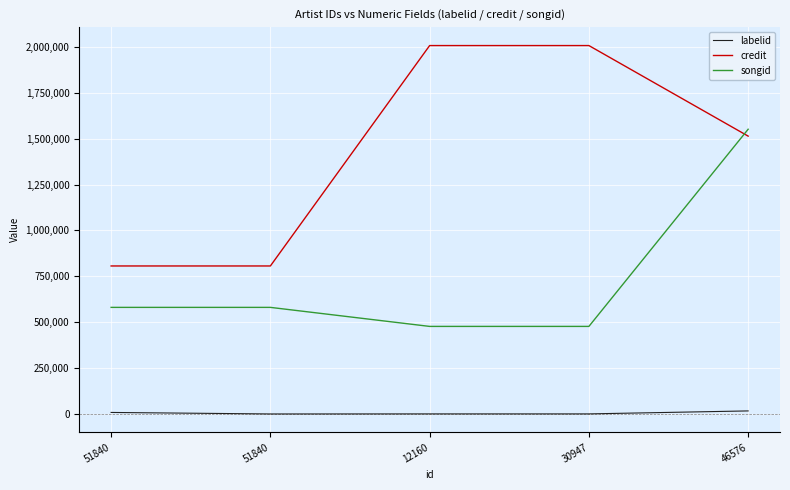

What are all the series names shown in the legend?

labelid, credit, songid